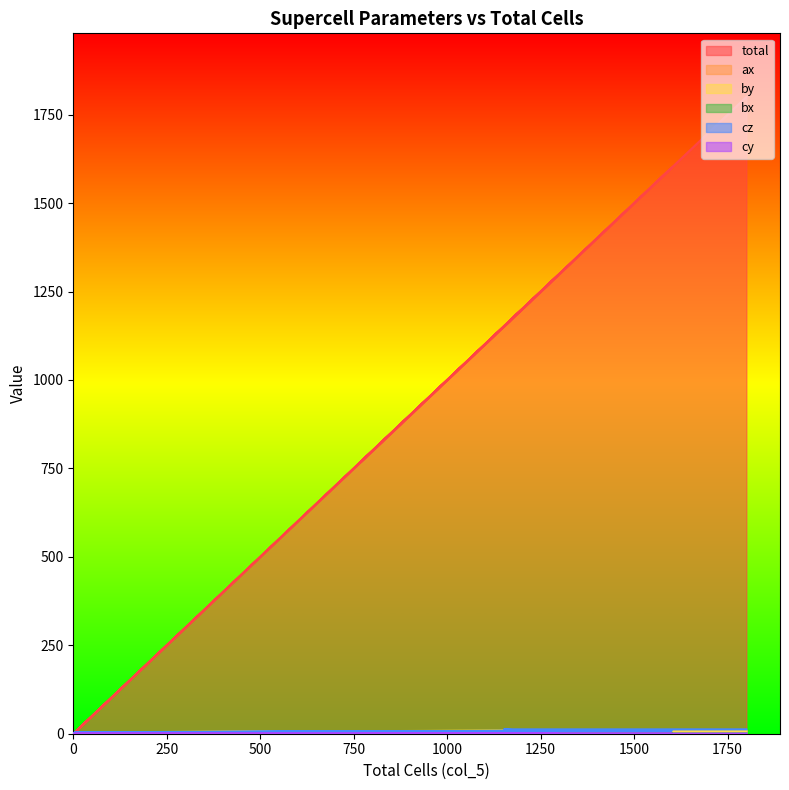

What is the total value across all series at 192?

204.7